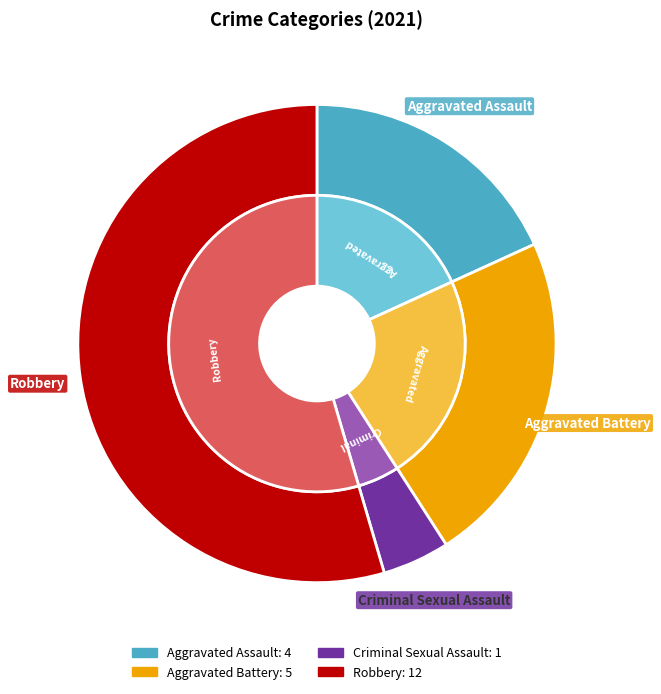

Is it true that Aggravated Battery is 16% of the pie?

False